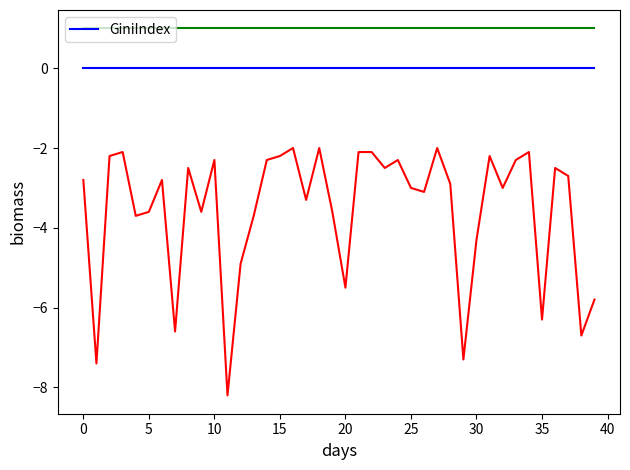

At which category does the chart reach its peak across all series?

1